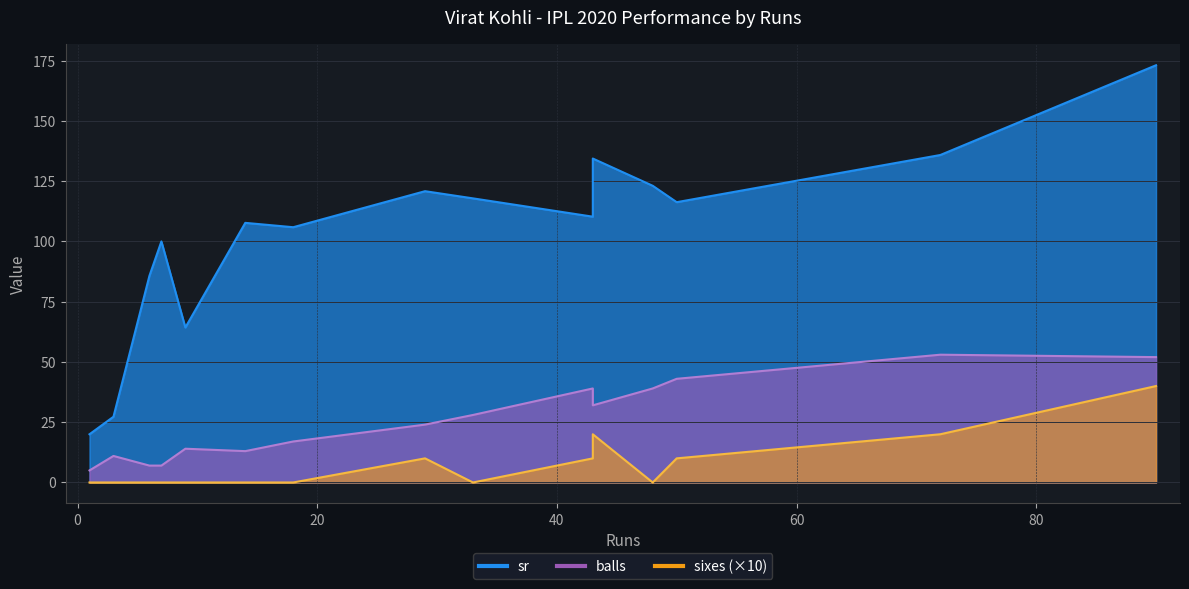

Which category has the highest value across all series?

90